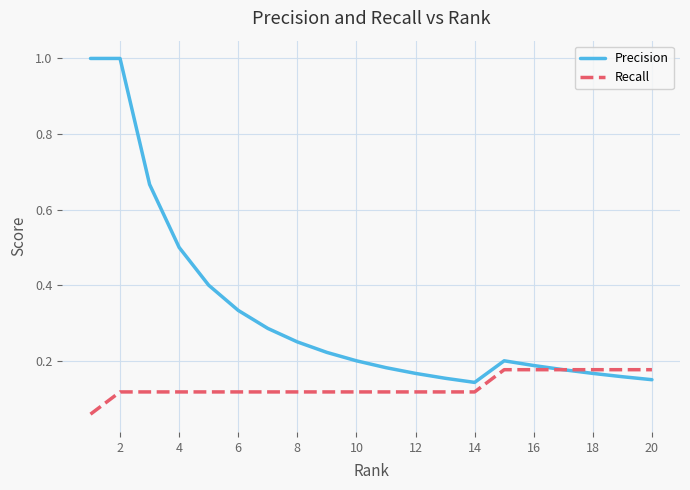

List the series in order of their peak value, highest first.

Precision, Recall